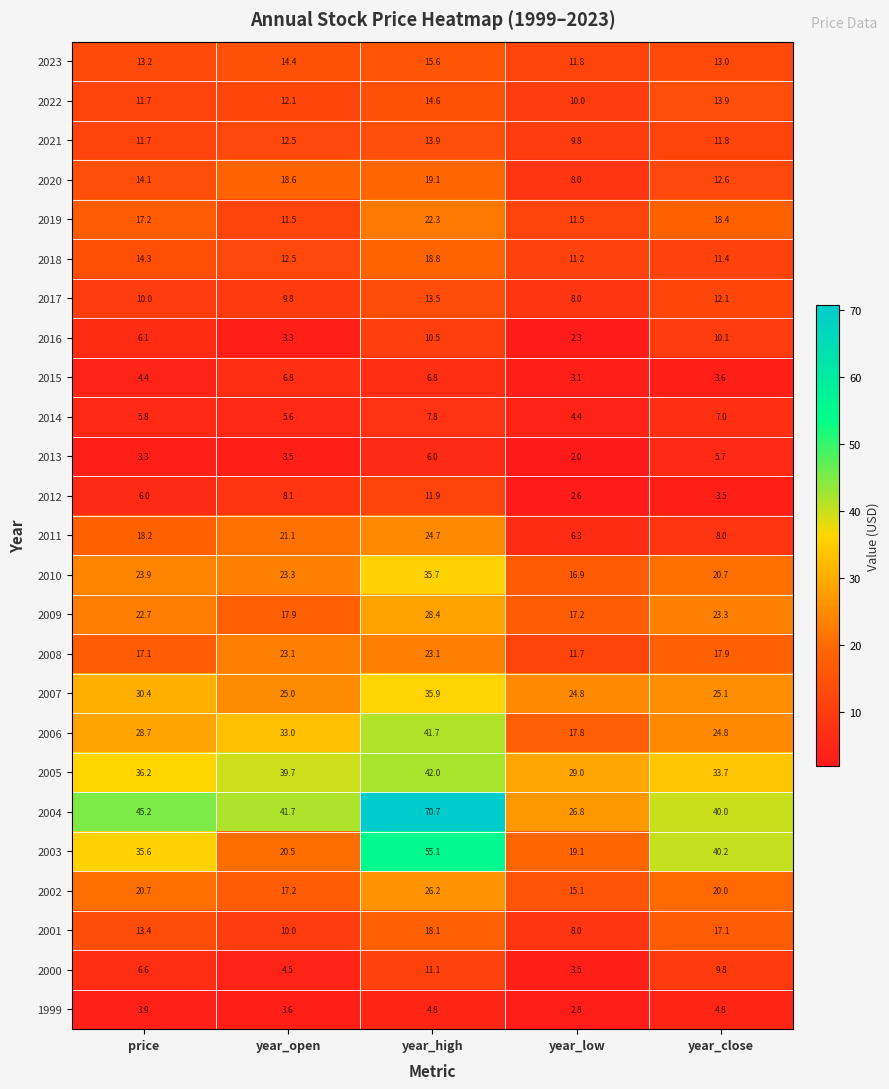

Which series has the largest range (max minus min)?

2004